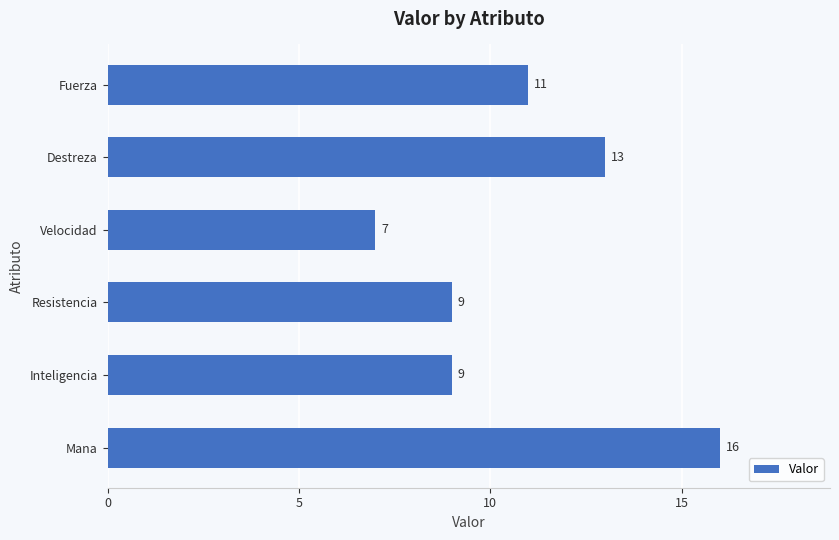

How many bars are there in total?

6